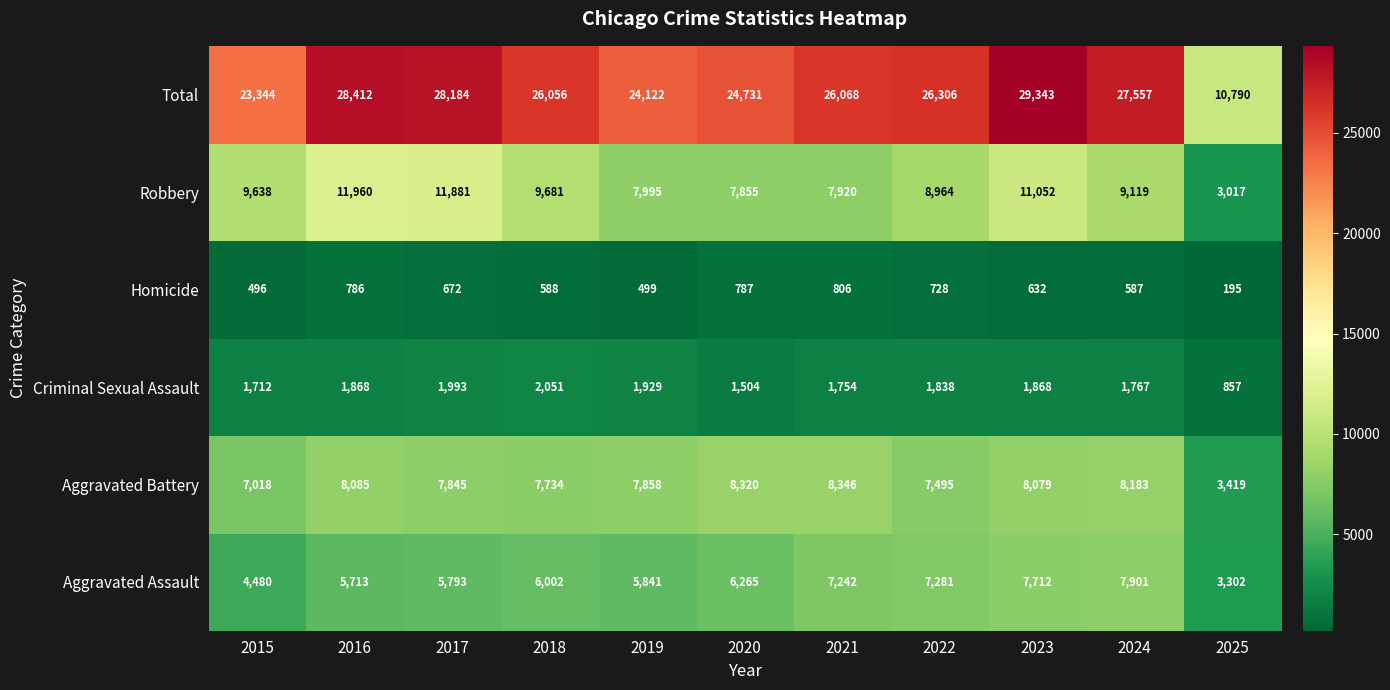

How many values in the Aggravated Battery series are below 7858?

5